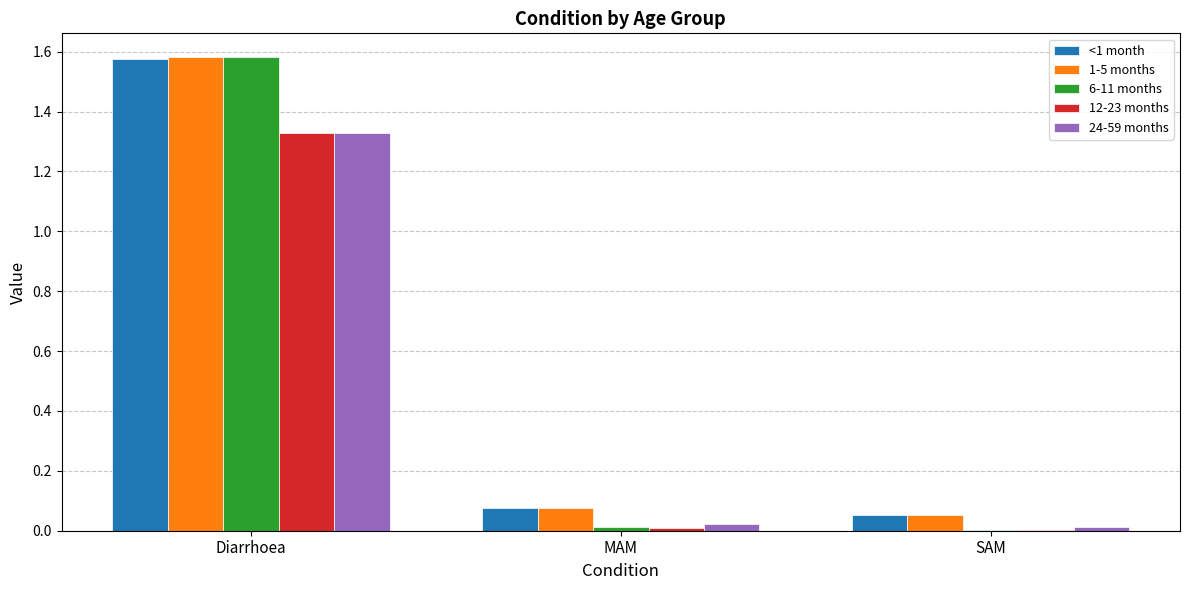

At which category is the sum across all series the highest?

Diarrhoea